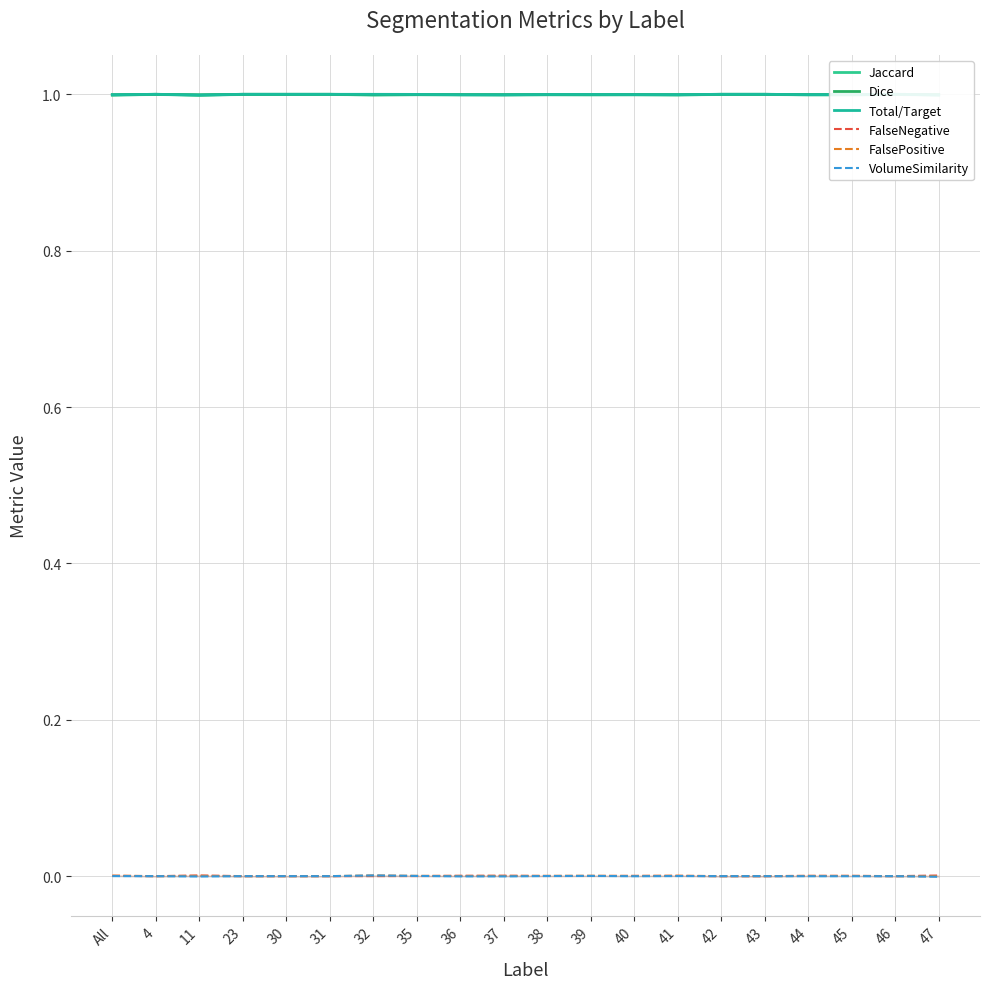

What is the label of the 14th point from the right?

32